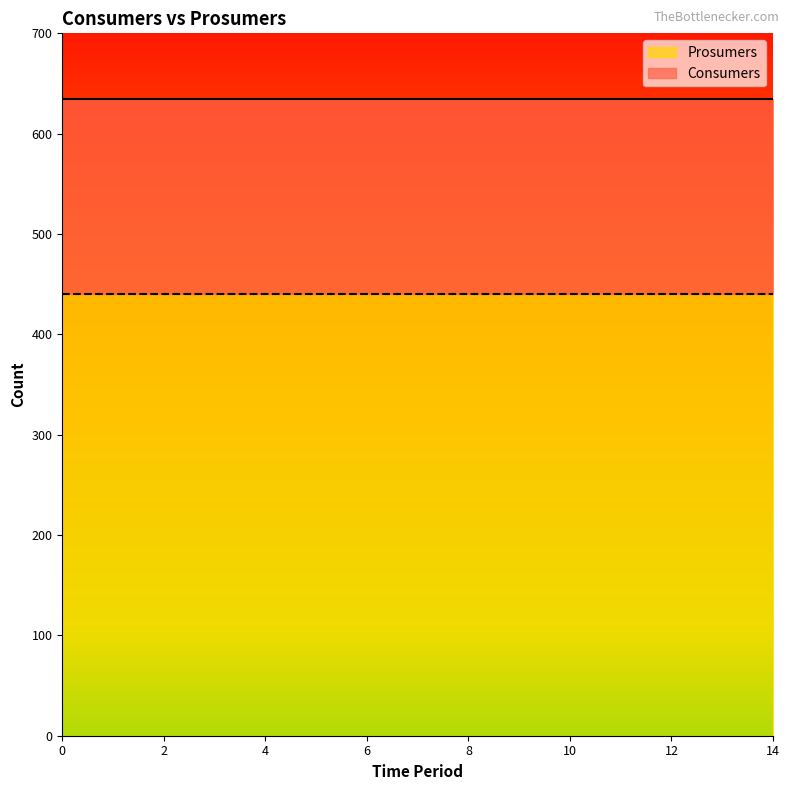

The Prosumers series shows 440 at 8. True or false?

True